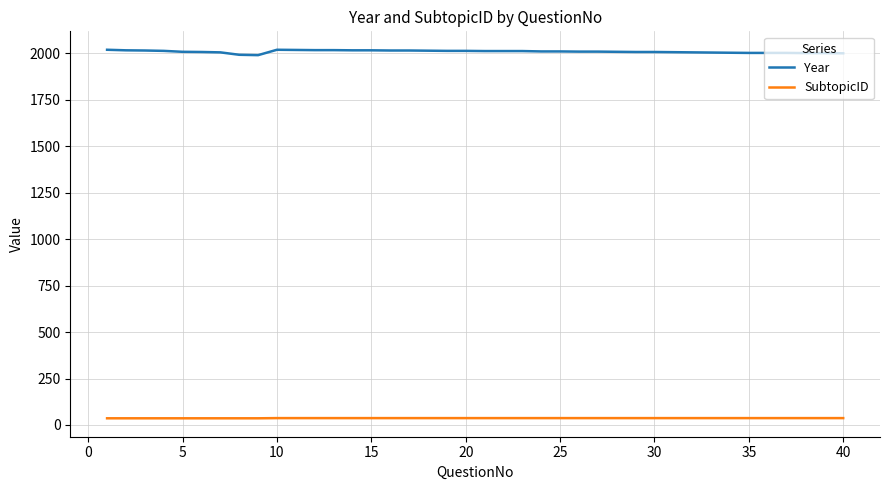

What is the difference between the maximum and minimum values in the Year series?

29